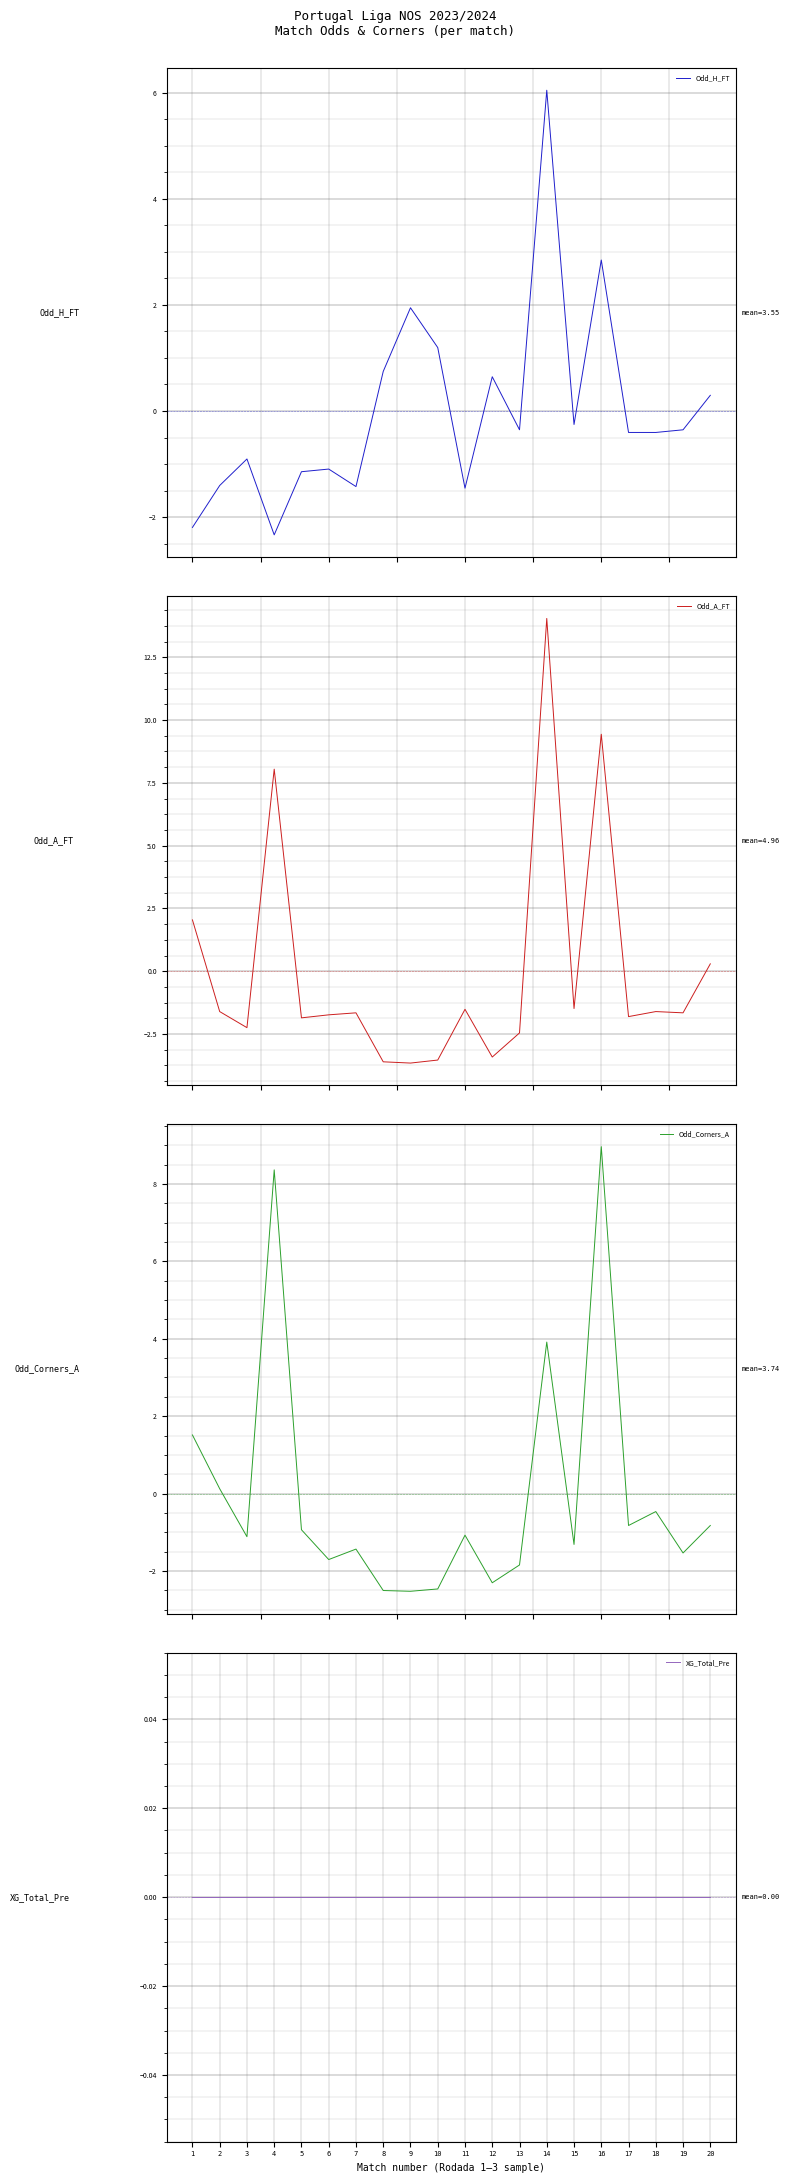

True or false: XG_Total_Pre and Odd_H_FT intersect in this chart.

True